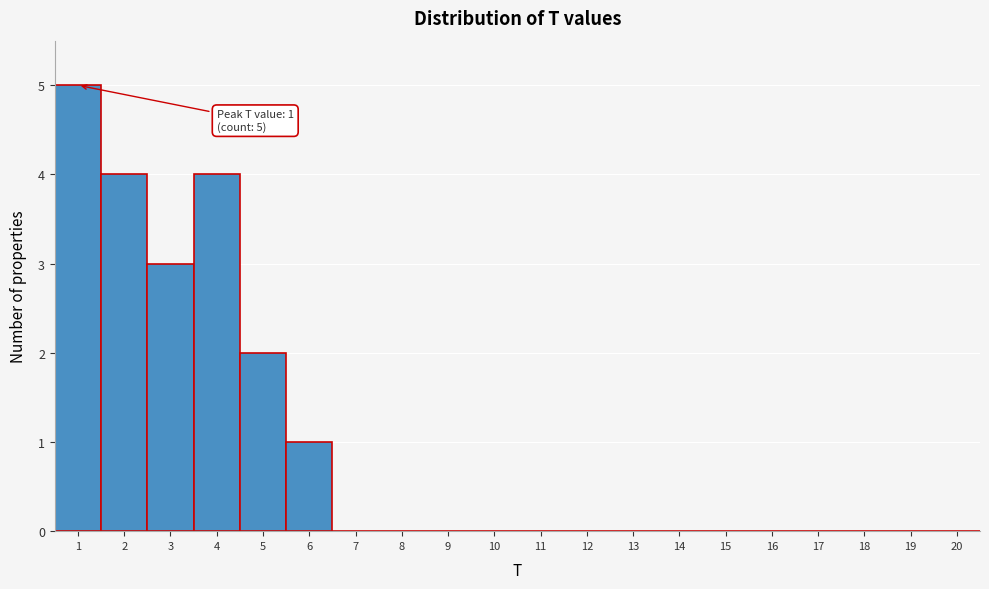

Over which range of the x-axis is the bar tallest?

0.5 to 1.5